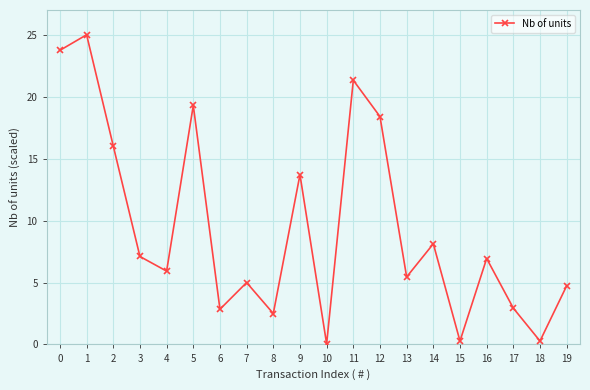

What is the change in value from 12 to 19?

-13.7